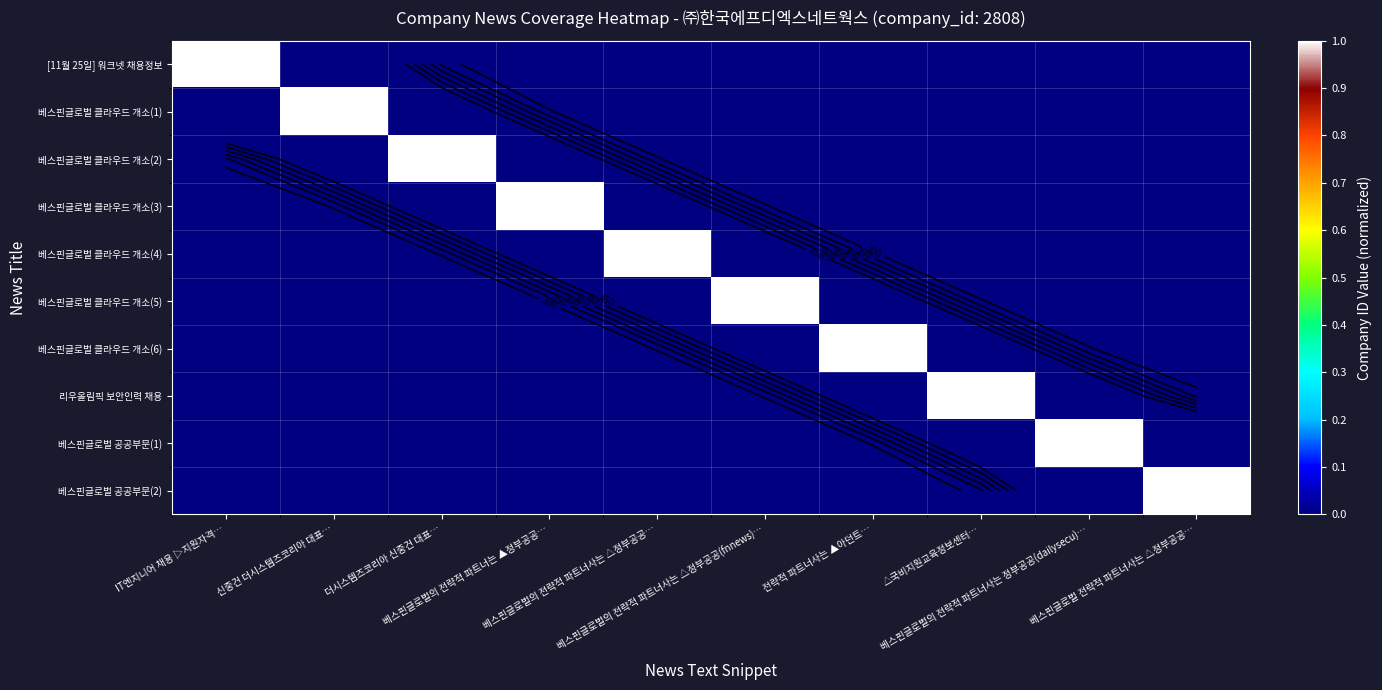

At how many categories does at least one series exceed 0?

10